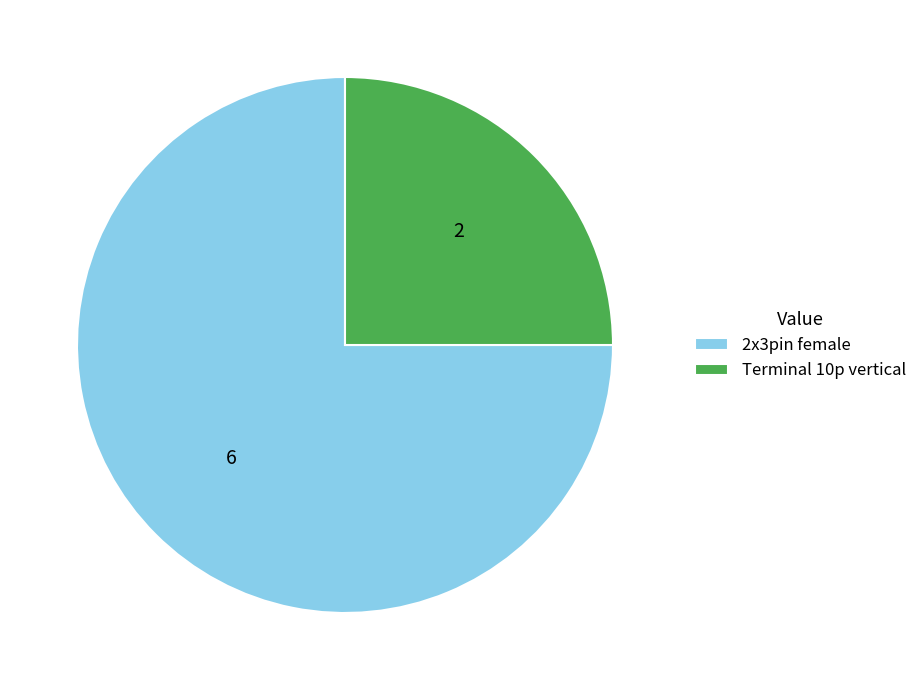

Between Terminal 10p vertical and 2x3pin female, which is larger?

2x3pin female